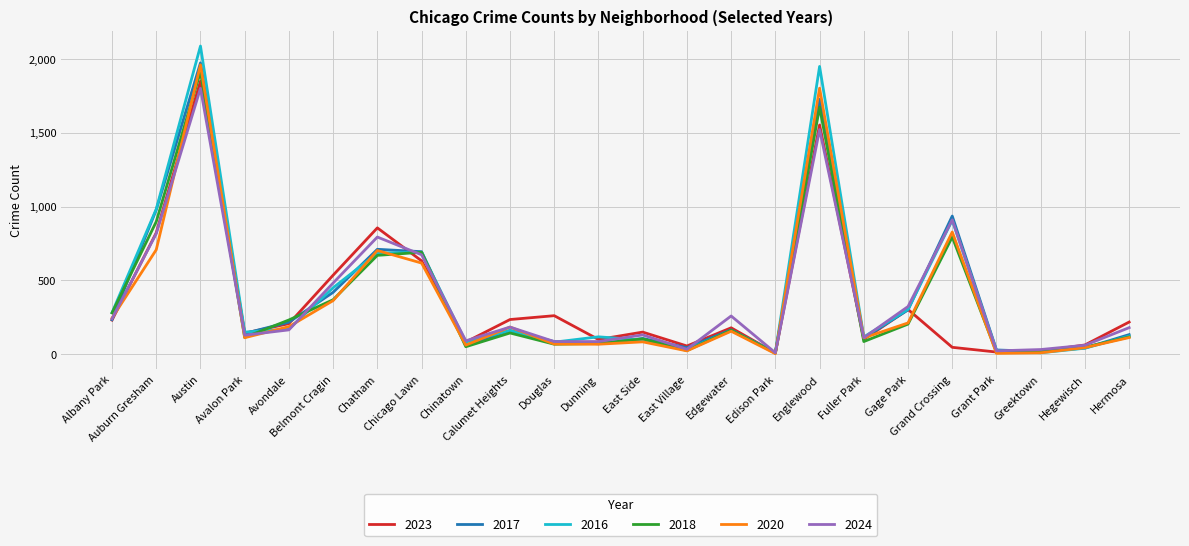

Which series has the largest range (max minus min)?

2016